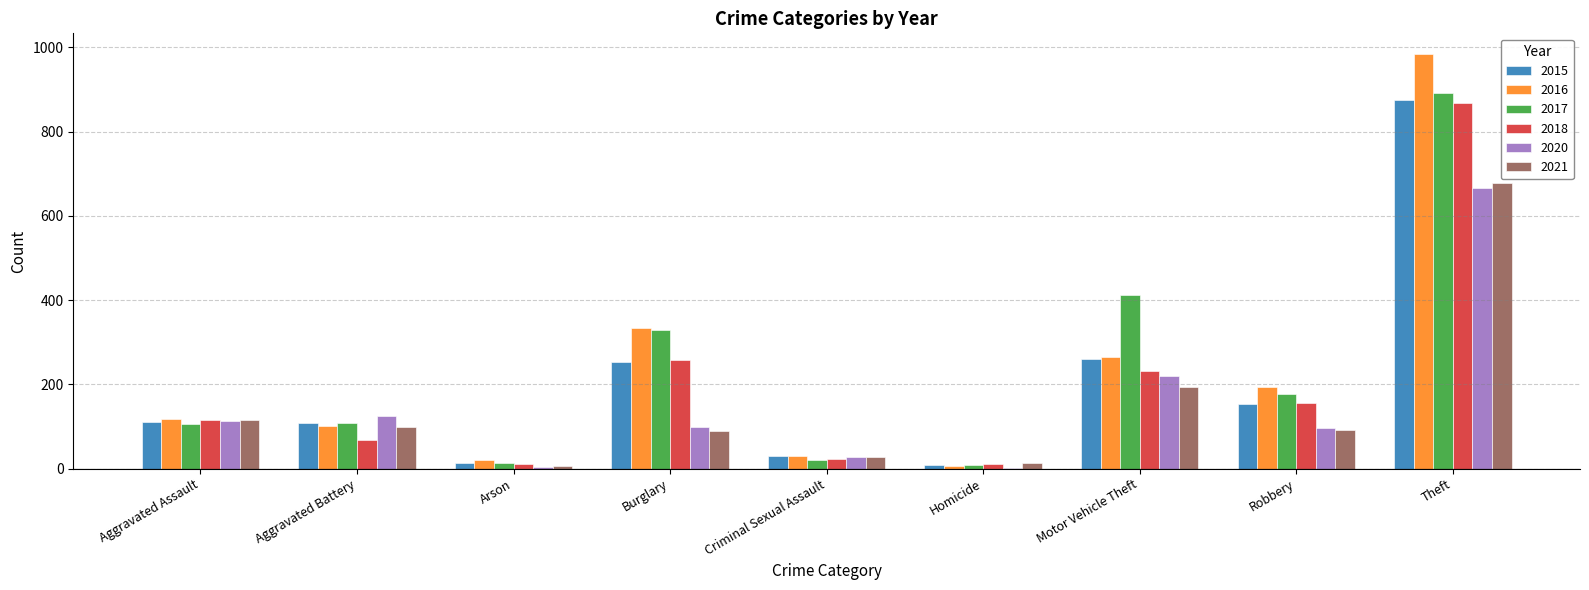

Which series has the widest spread of values?

2016